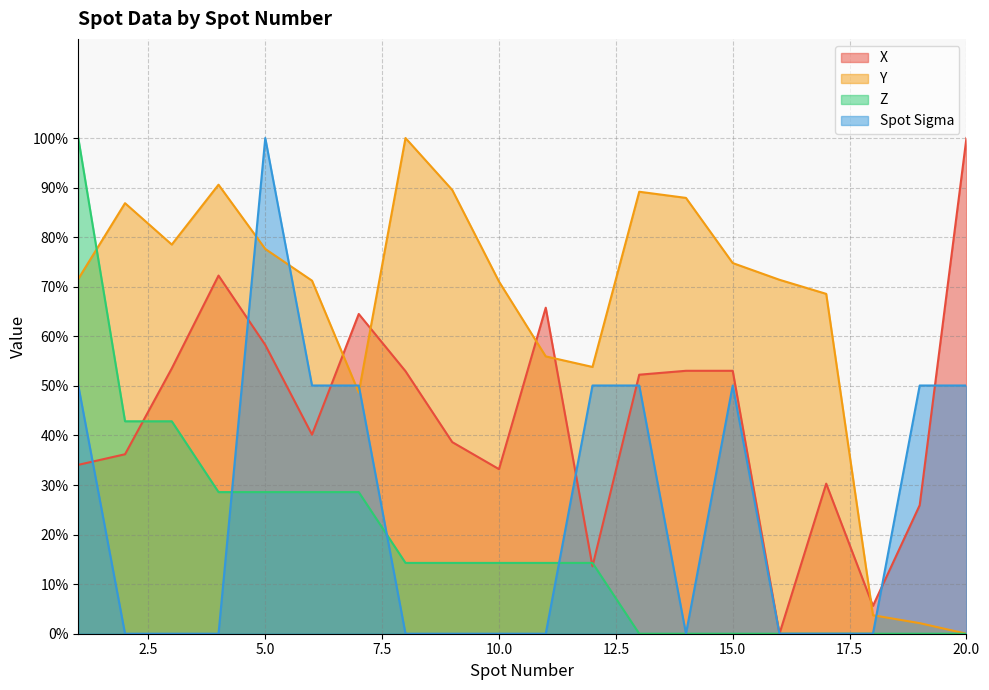

How many intersections are there between Spot Sigma and Y?

5